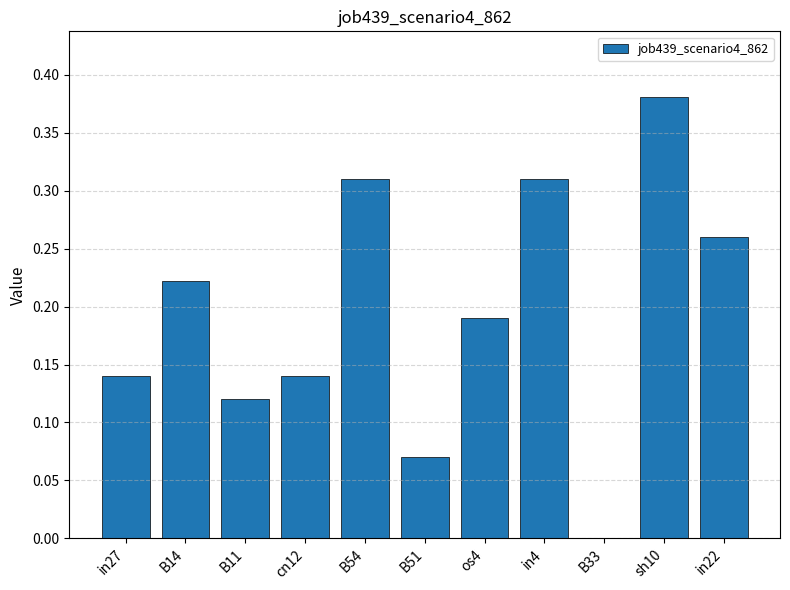

Is it true that the value at cn12 is 0.0?

False